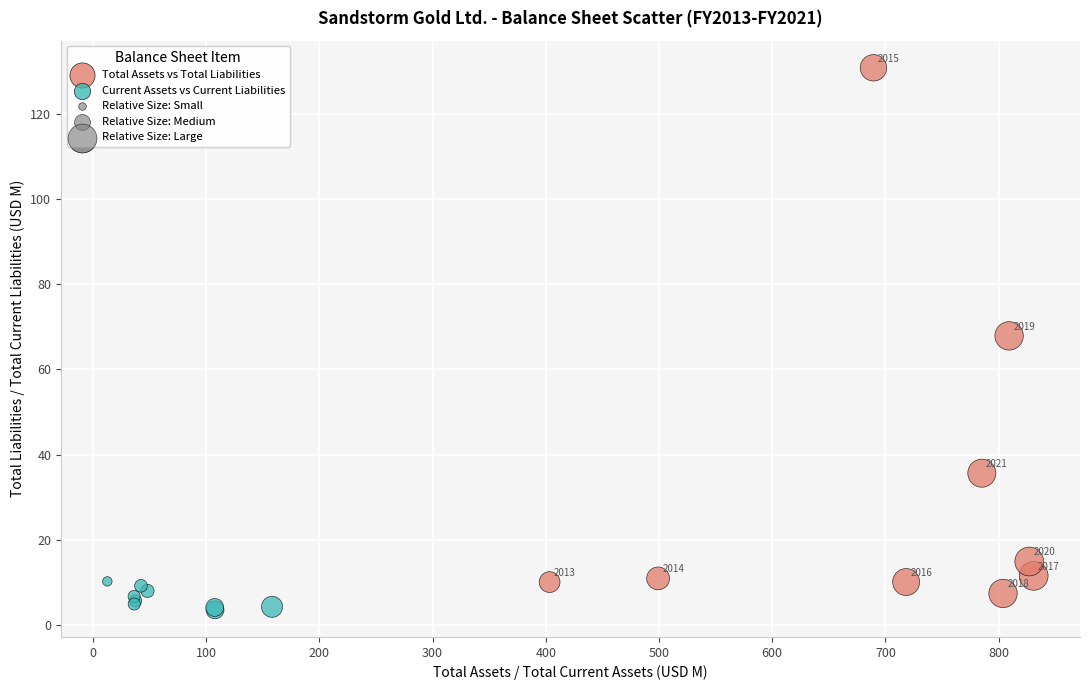

Which series reaches the minimum Y coordinate?

Current Assets vs Current Liabilities